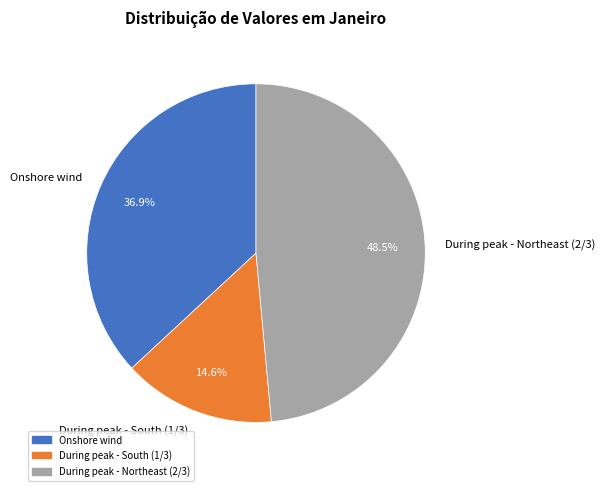

What percentage is the Onshore wind slice, to the nearest percent?

37%